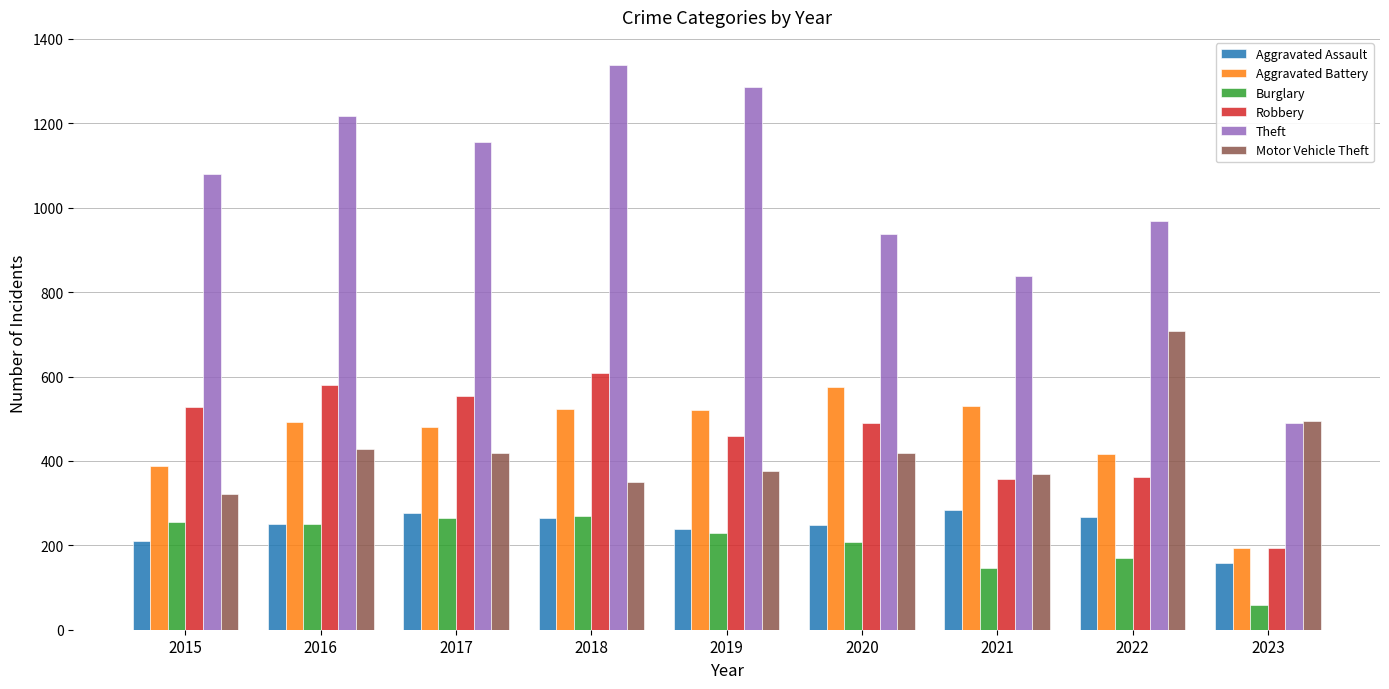

True or false: Theft has a value of 153 at 2023.

False